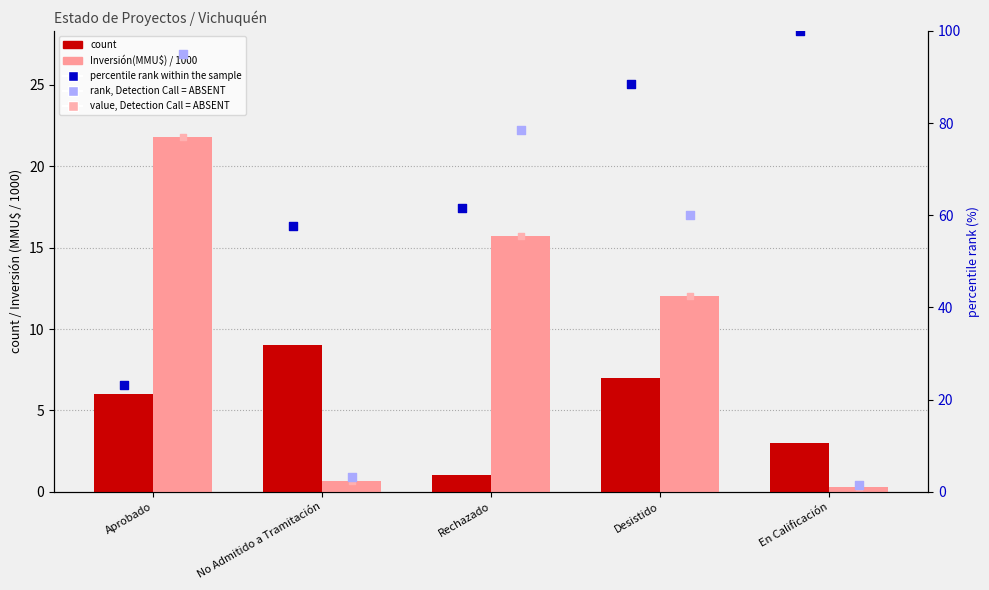

Which series contains the highest Y value?

Inversión(MMU$) / 1000